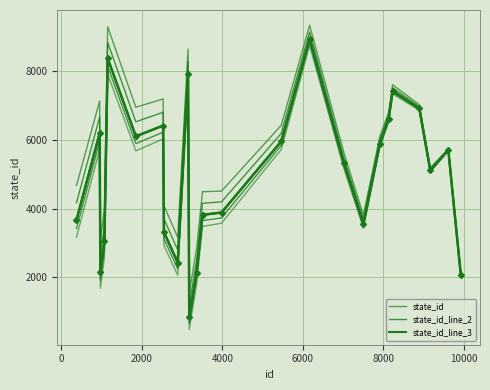

Is this an area chart (filled region under the line)?

No